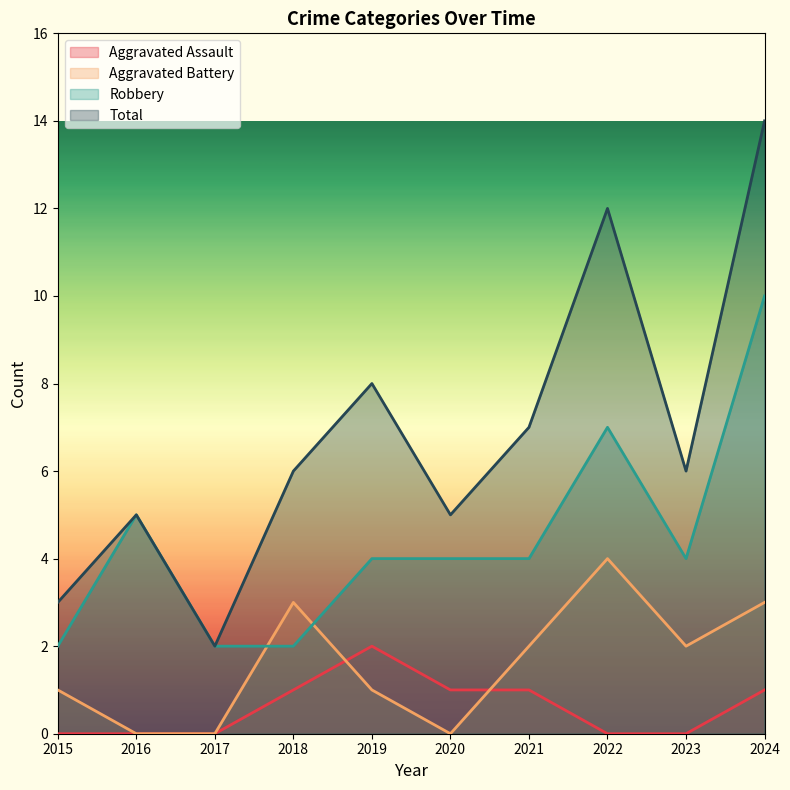

True or false: Total and Aggravated Battery intersect in this chart.

False